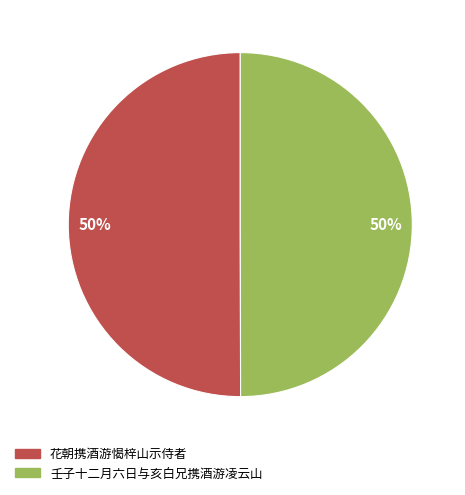

To the nearest percent, what portion does 花朝携酒游愒梓山示侍者 represent?

50%